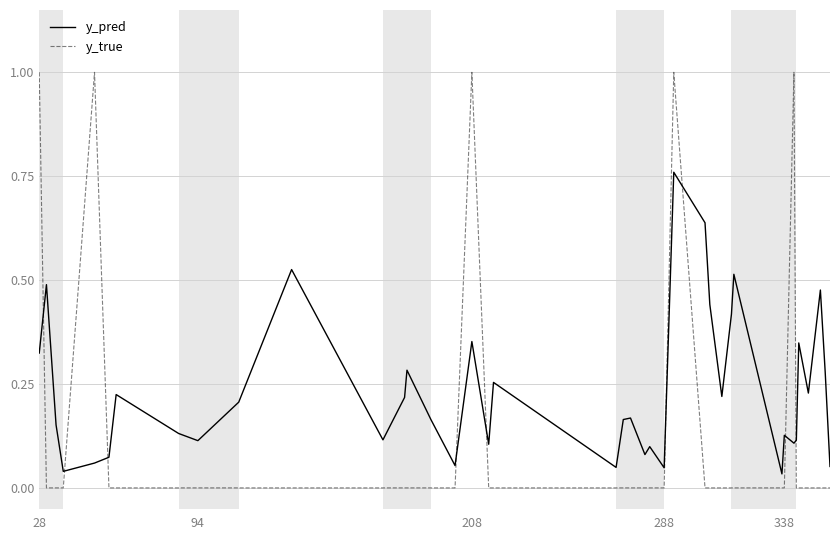

Rank the series by their maximum value, from lowest to highest.

y_pred, y_true